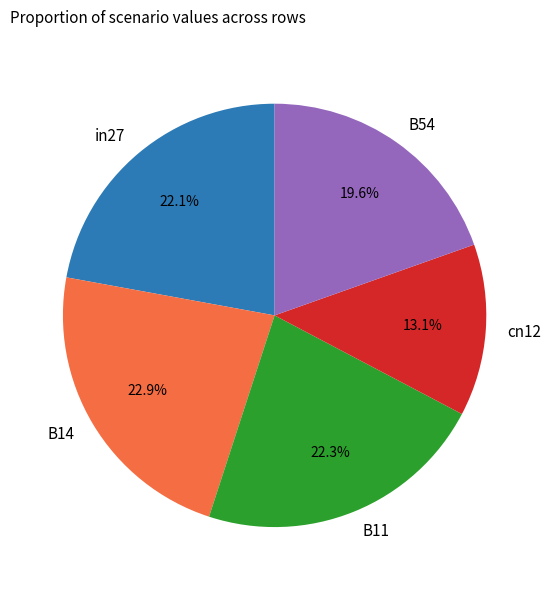

To the nearest percent, what is the difference between the largest and smallest slice percentages?

10%